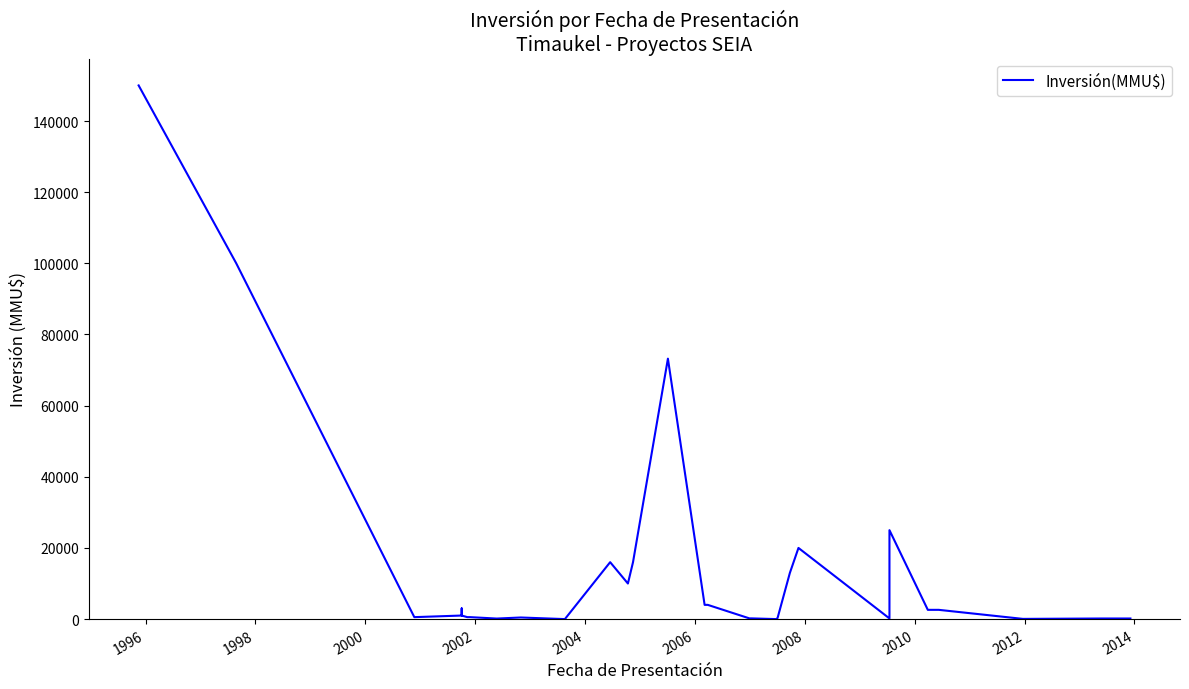

How many lines are shown in the chart?

1